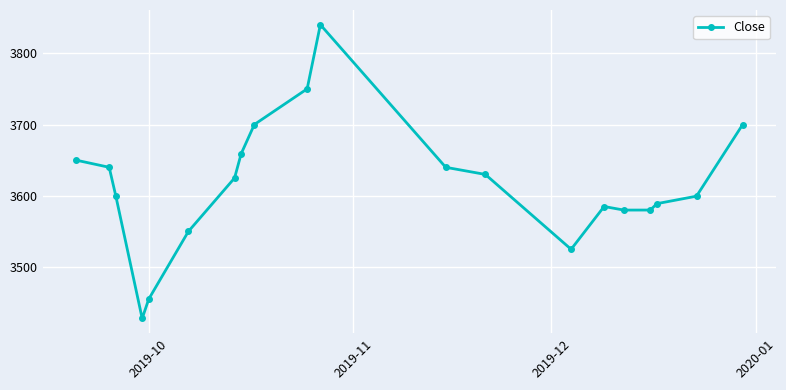

What is the greatest value displayed?

3840.0